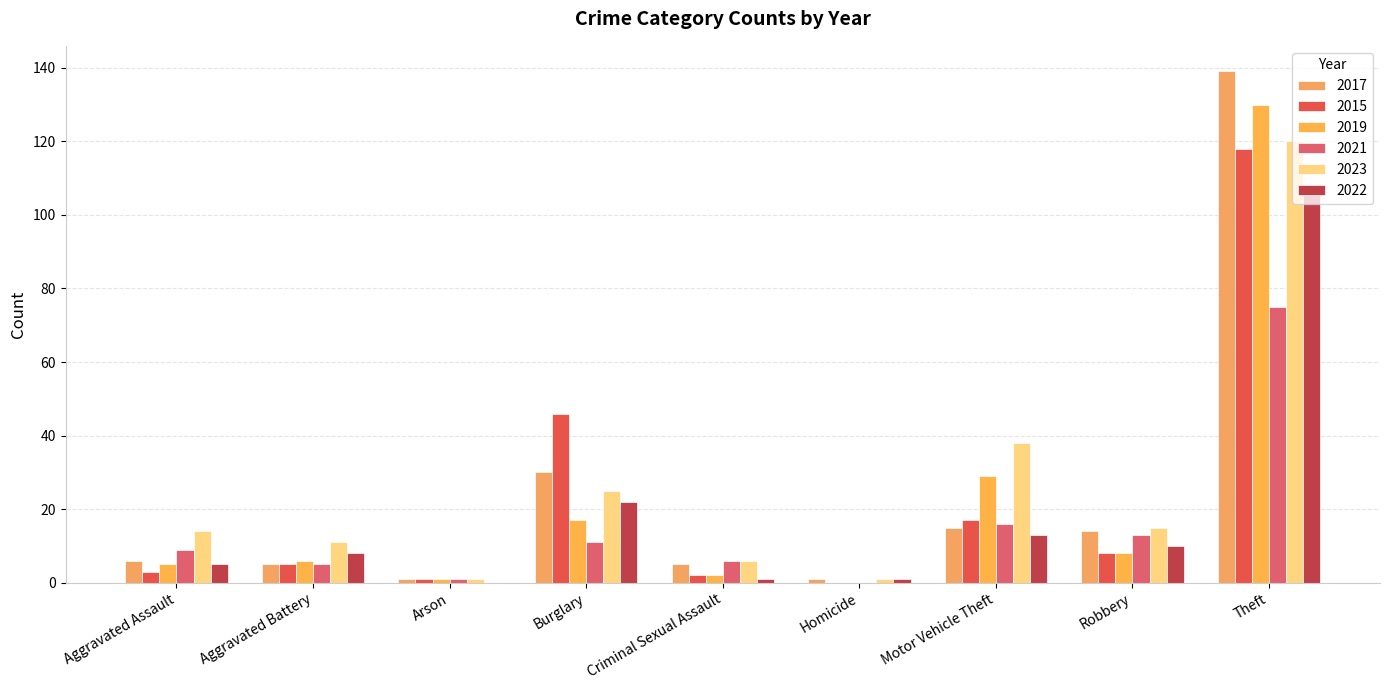

Count the number of categories in the chart.

9